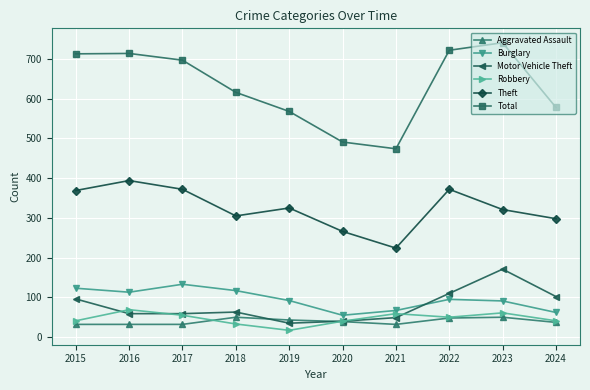

At 2016, list the series in order from largest to smallest.

Total, Theft, Burglary, Robbery, Motor Vehicle Theft, Aggravated Assault